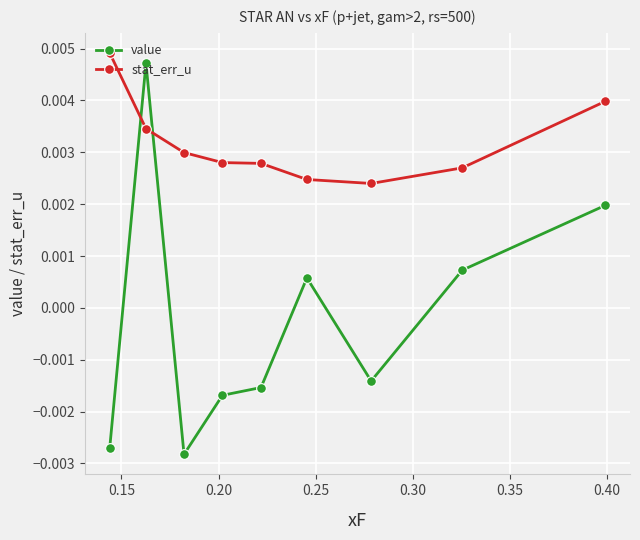

Rank the series by their average value, from highest to lowest.

stat_err_u, value